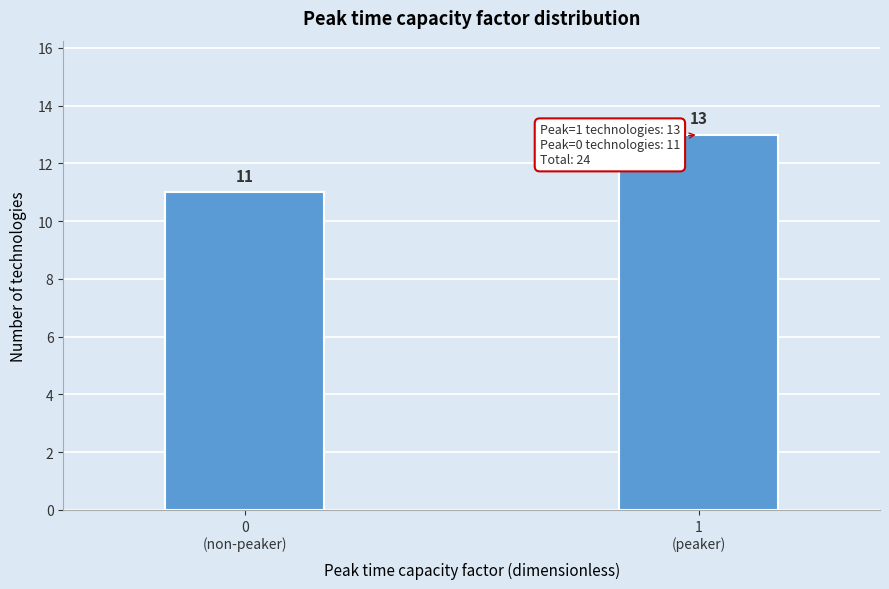

Reading left to right, list all the values displayed in this chart.

11	13